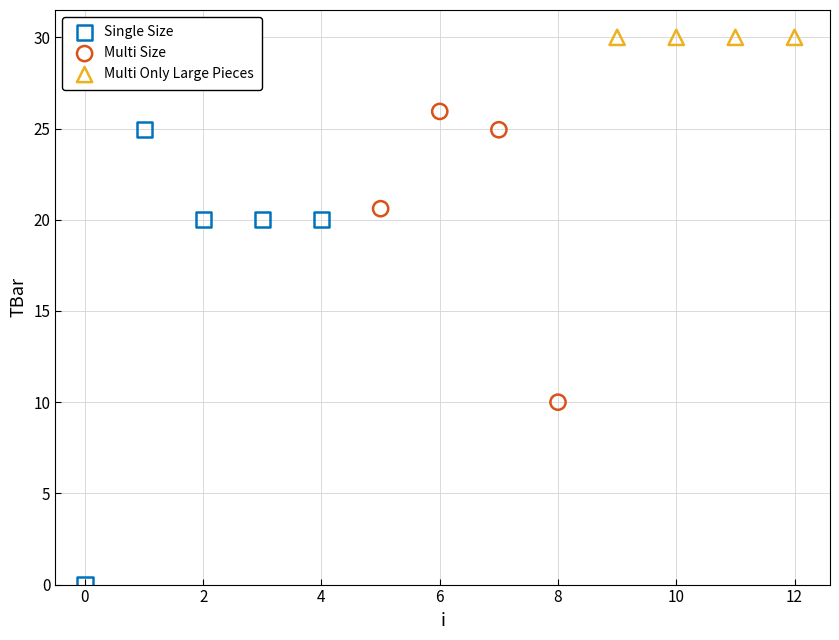

Which series contains the lowest Y value?

Single Size